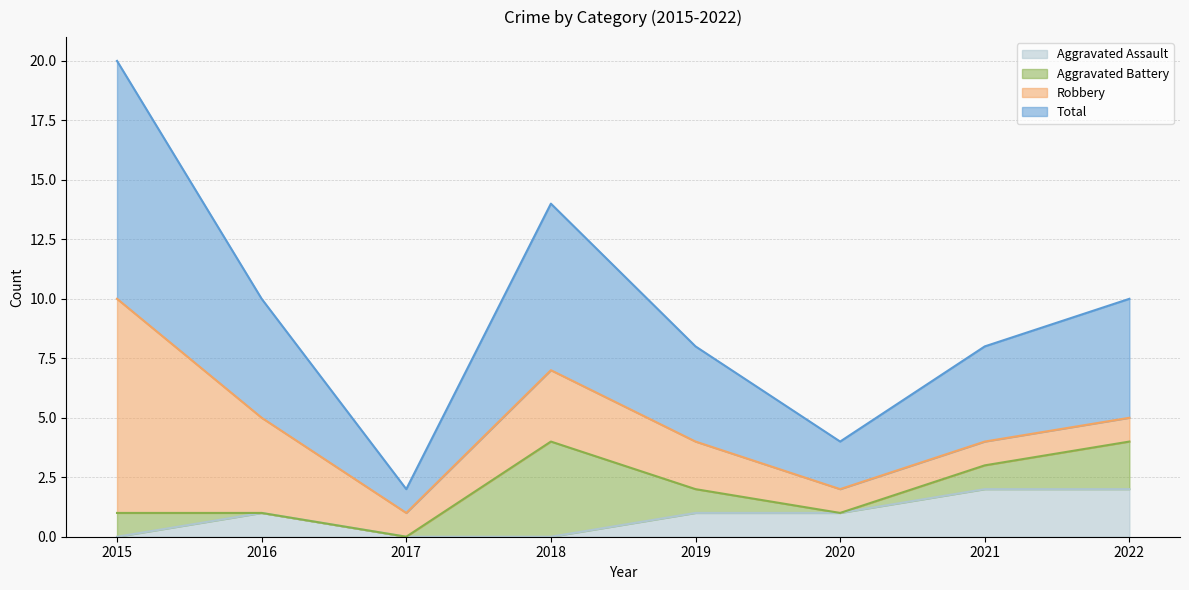

Is it true that Aggravated Assault equals 1 at 2015?

False